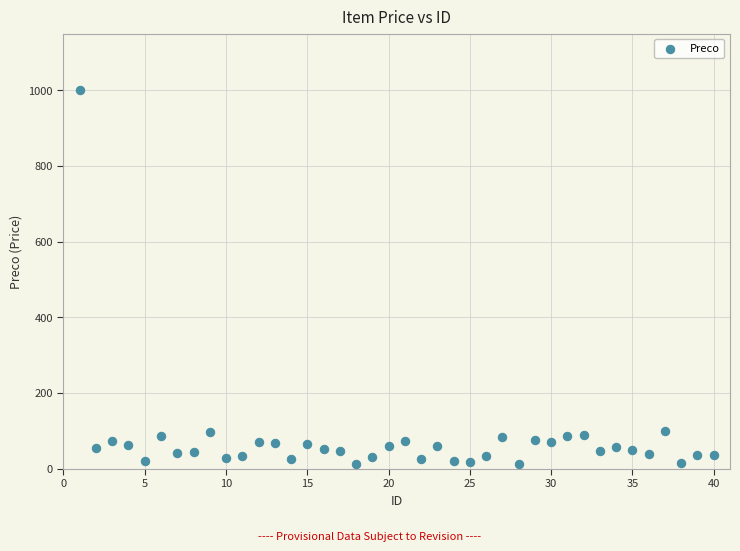

What is the range of X values (max minus min)?

39